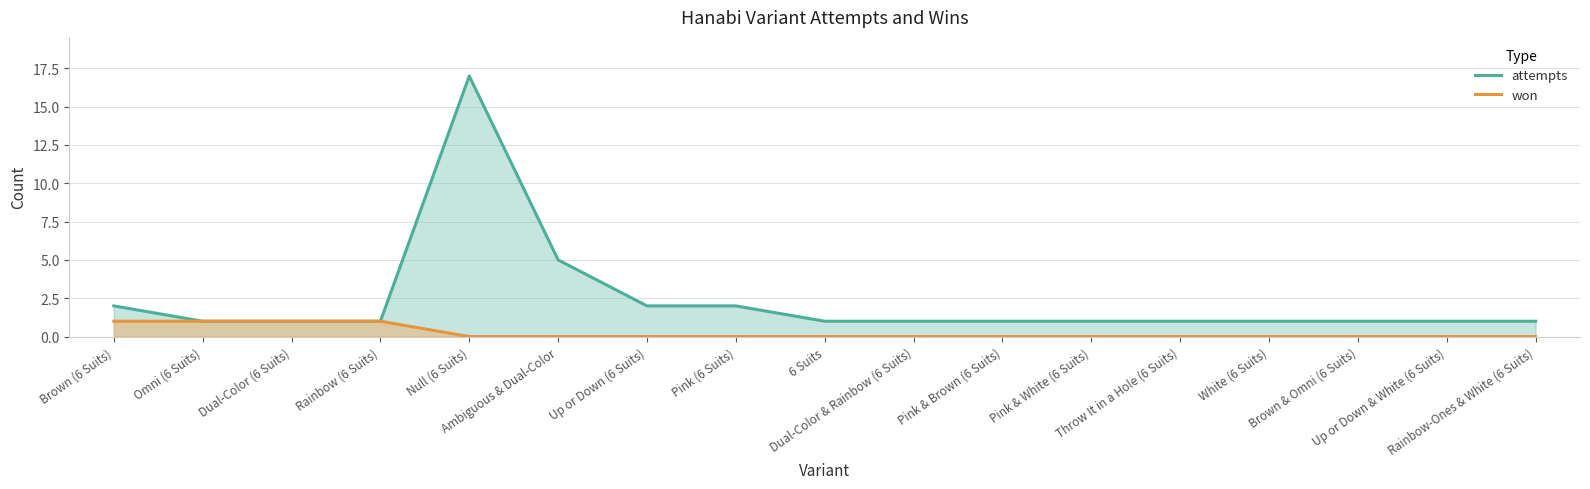

Is the value of won at Throw It in a Hole (6 Suits) greater than the value of attempts at Rainbow-Ones & White (6 Suits)?

No